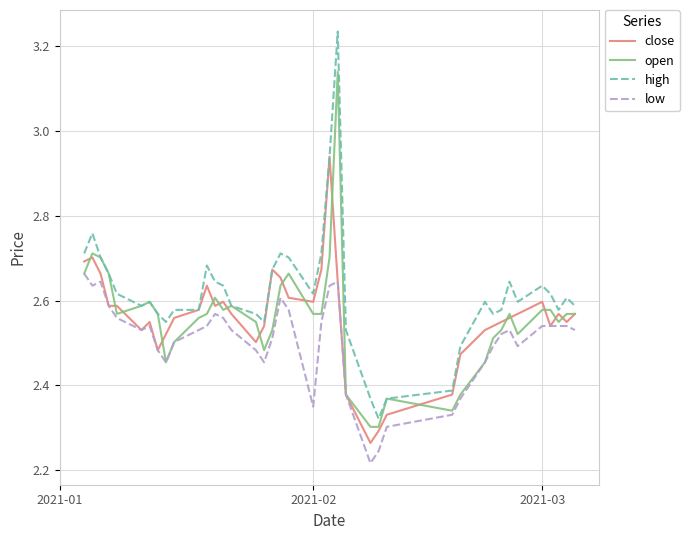

At how many categories does at least one series exceed 2?

40